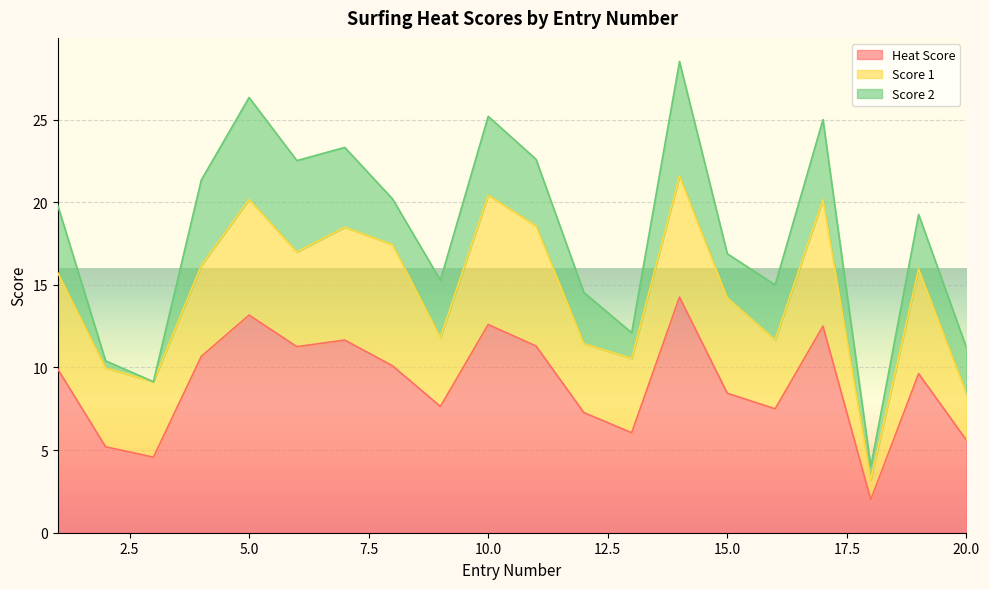

How many values in the Score 1 series exceed 5?

12